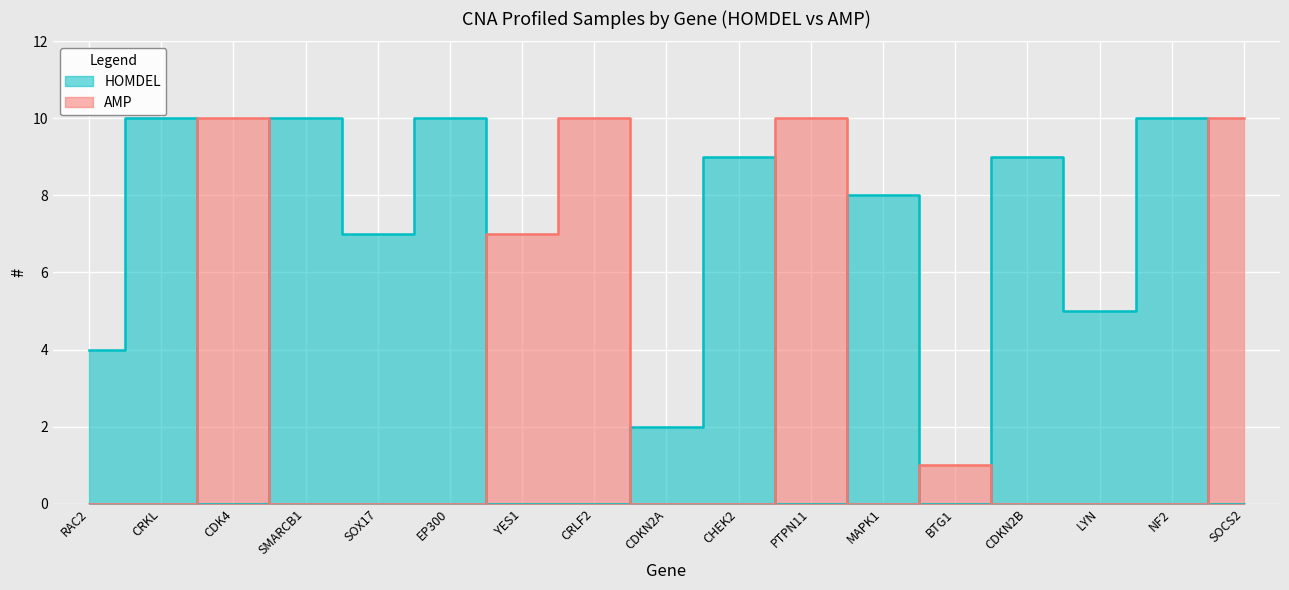

The HOMDEL series shows 2 at RAC2. True or false?

False